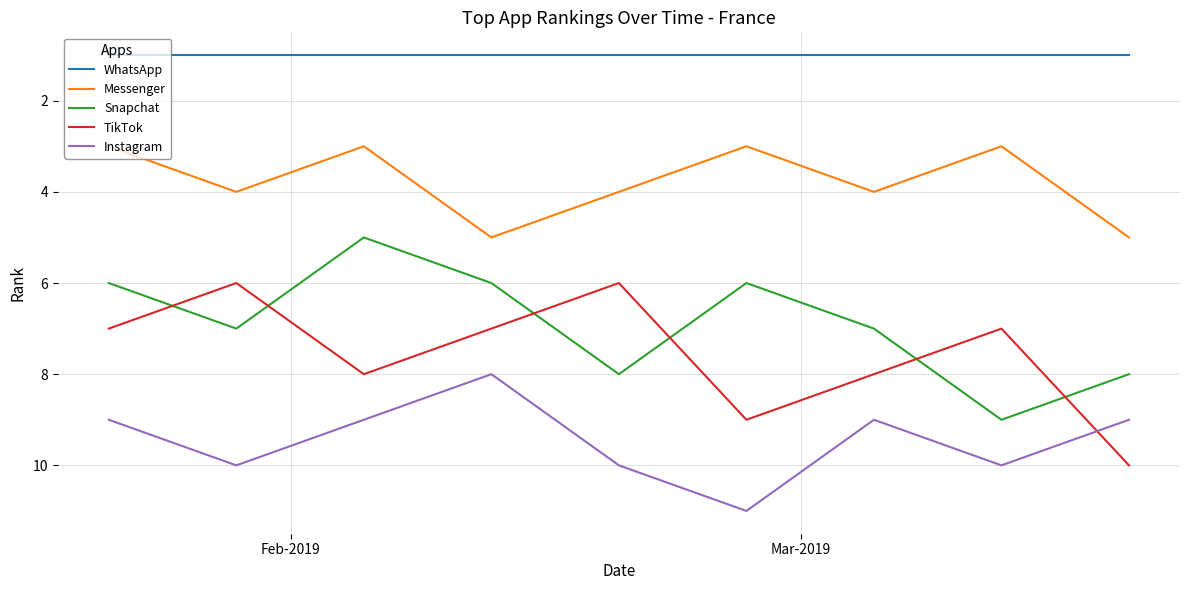

Which series has the largest total across all categories?

Instagram